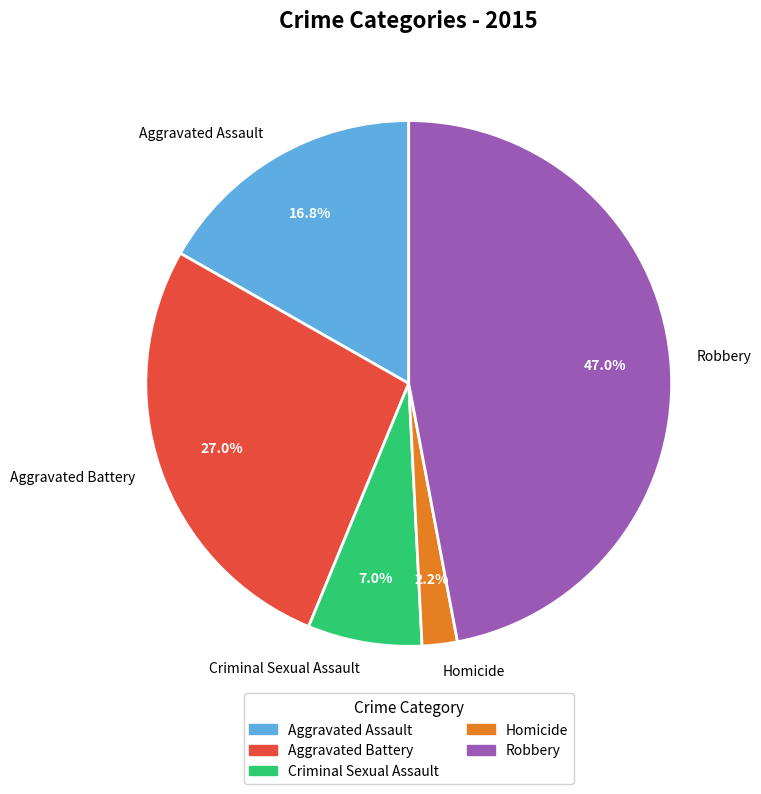

To the nearest percent, what is the average slice percentage?

20%